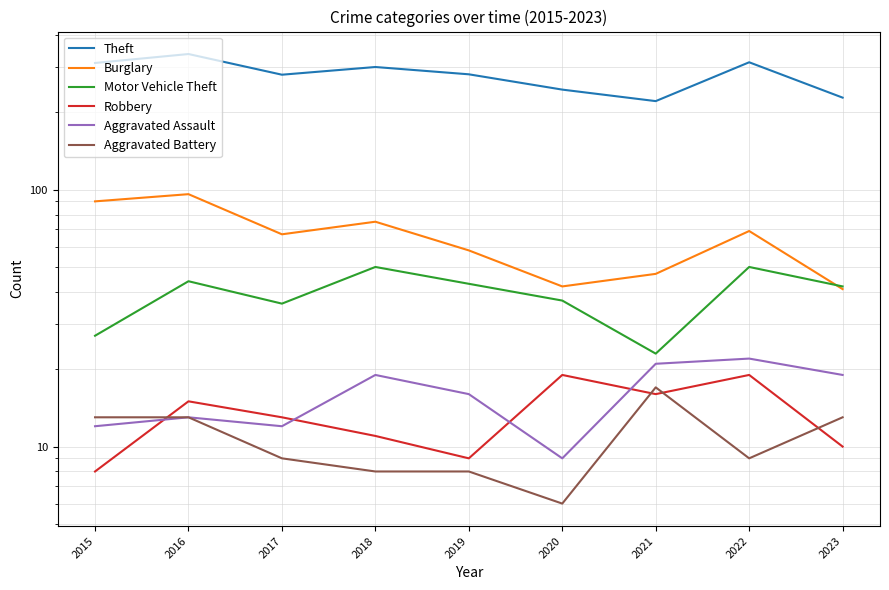

What is the value of the Theft point at the 9th from the left?

228